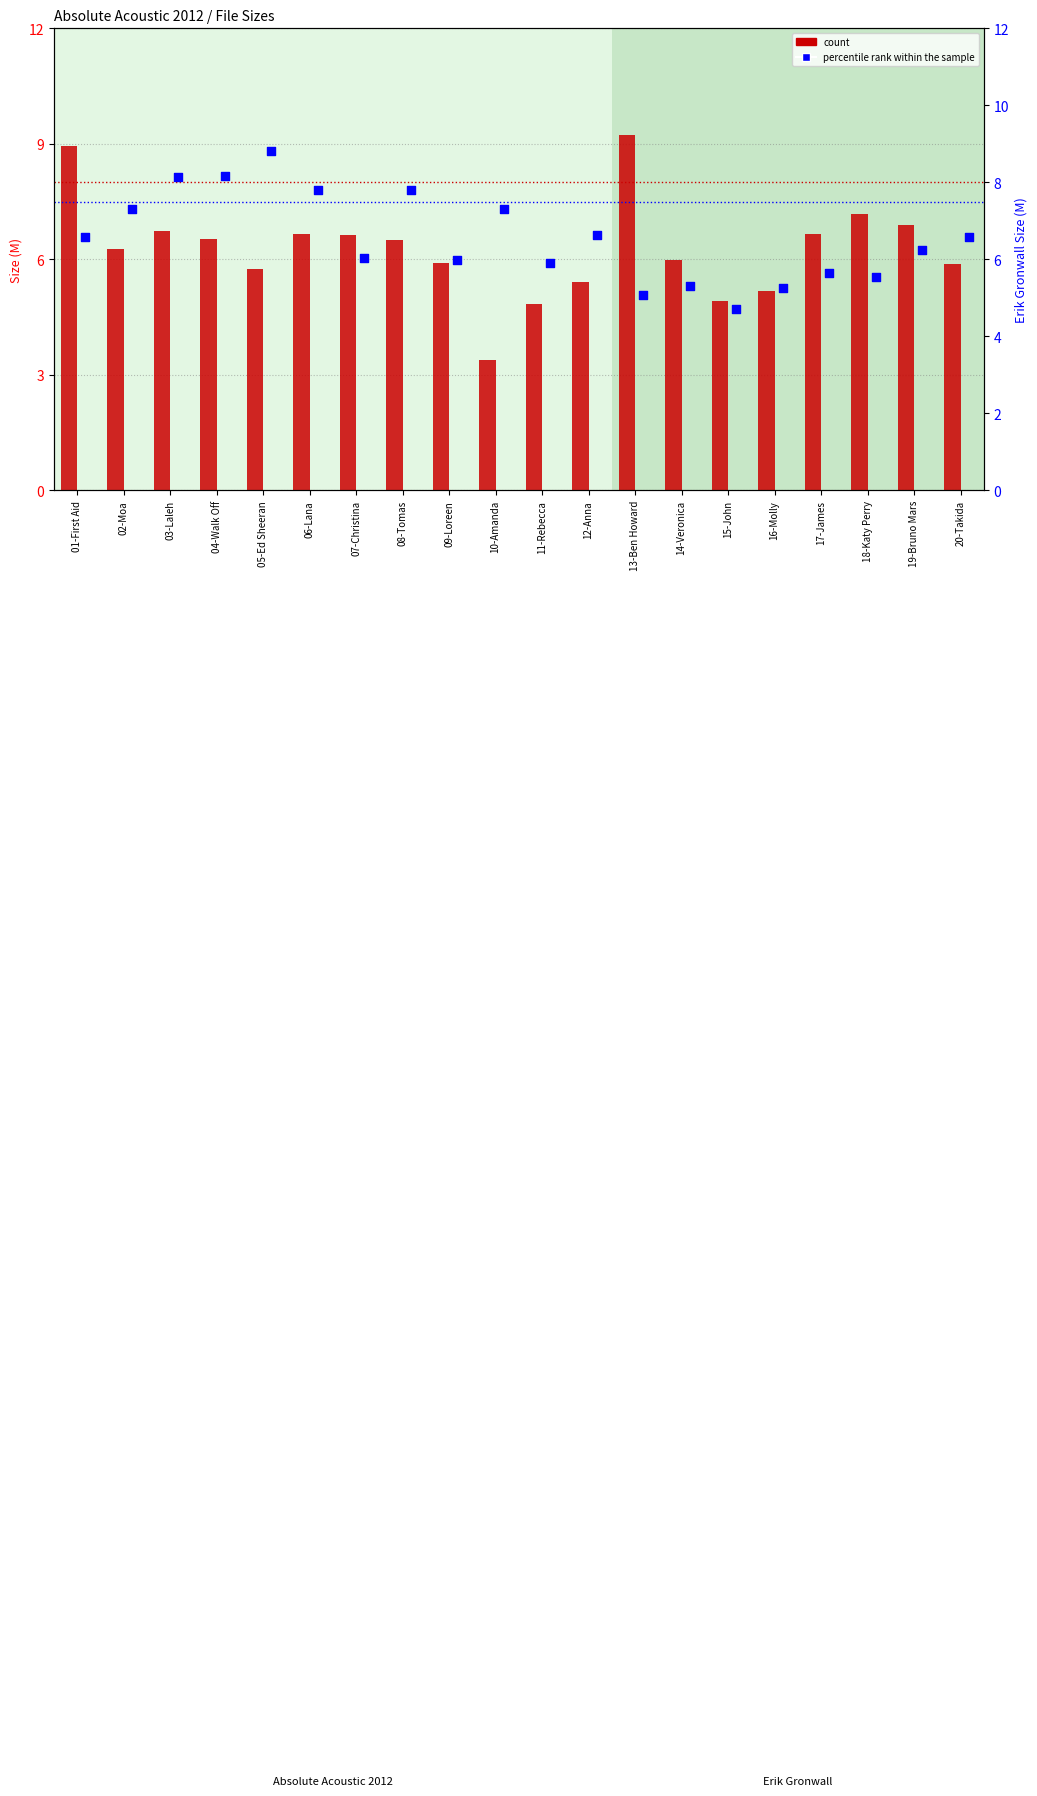

At how many categories does at least one series exceed 8?

5